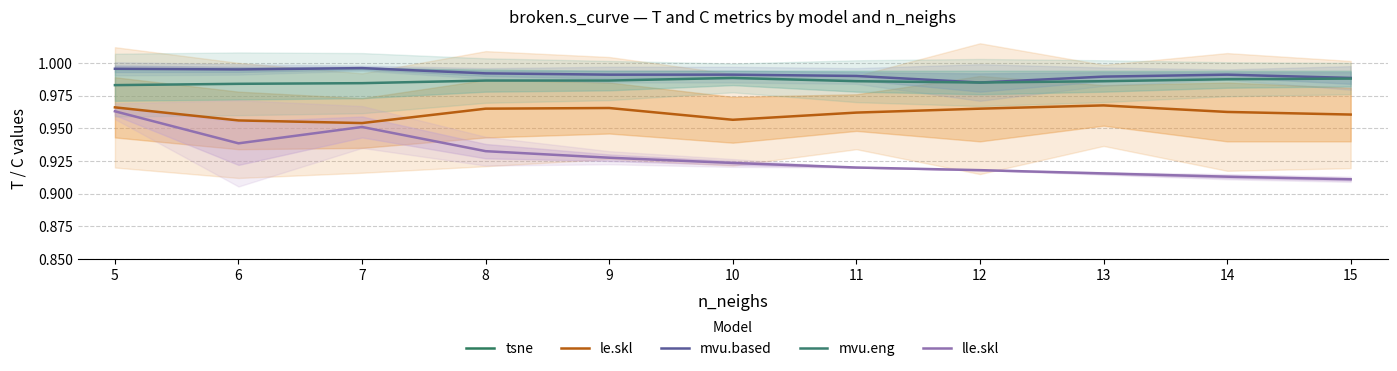

At which label does mvu.eng reach its minimum?

5